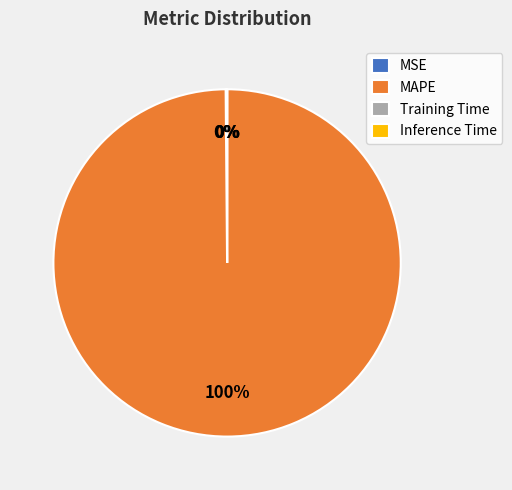

What is the largest slice in the pie chart?

MAPE